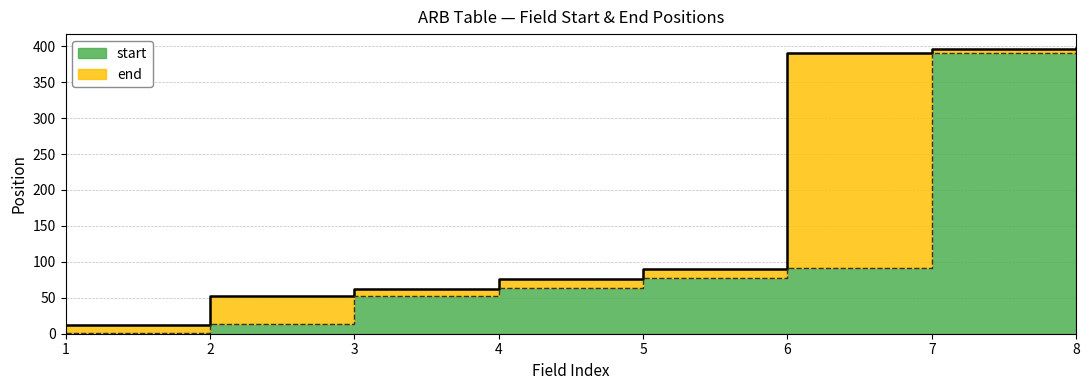

At which label does end first exceed 90?

6